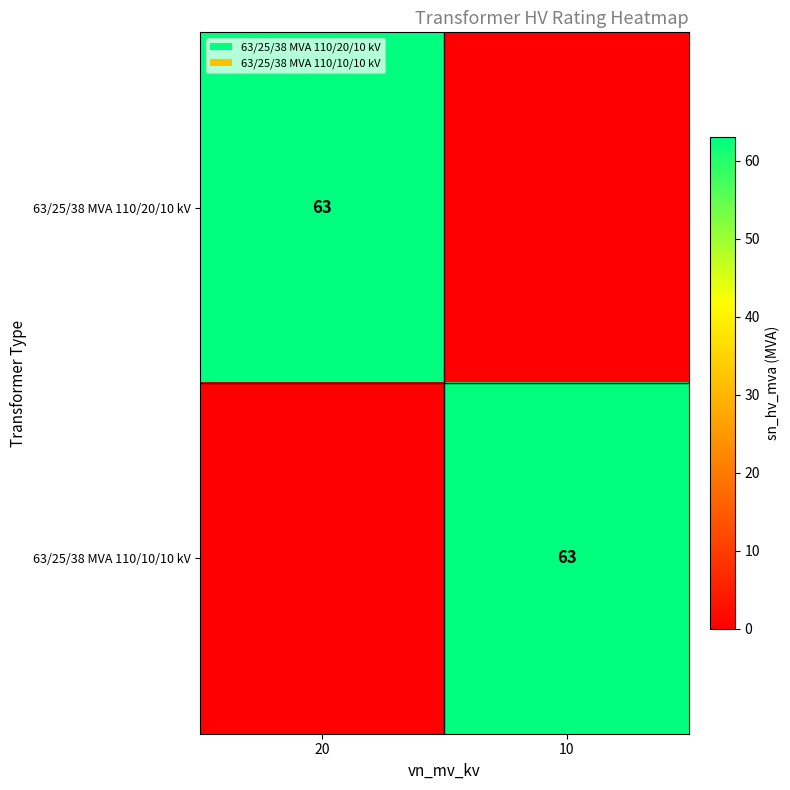

Is it true that 63/25/38 MVA 110/10/10 kV equals 63 at 10?

True